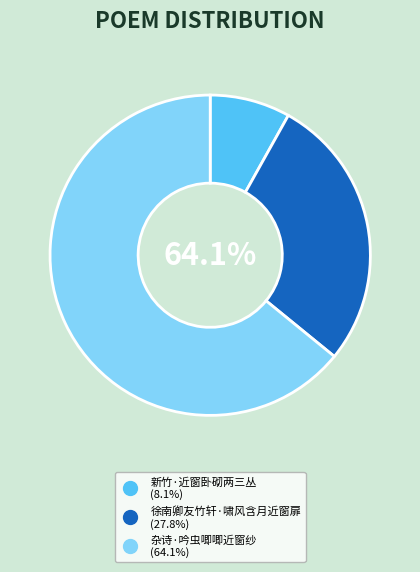

What is the largest slice in the pie chart?

杂诗·吟虫唧唧近窗纱